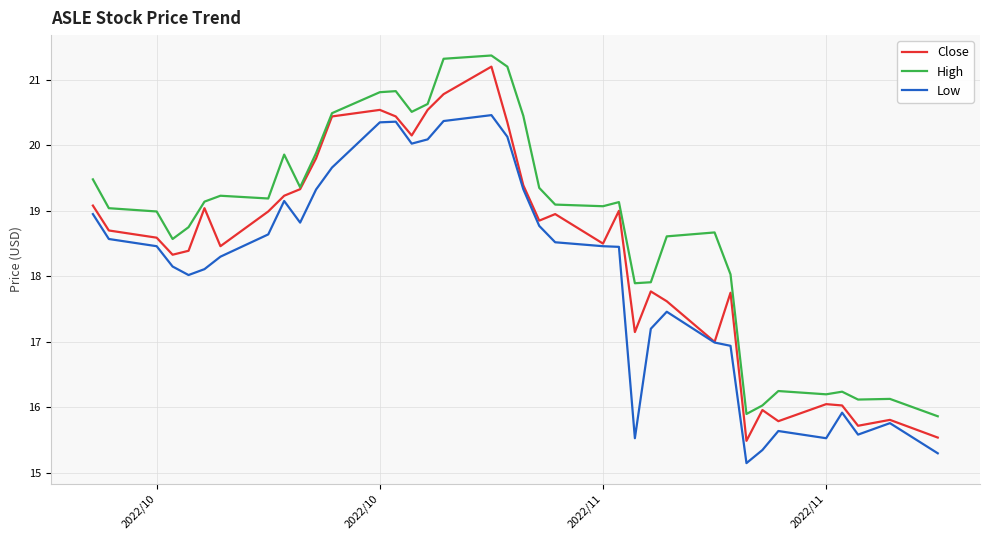

What is the maximum value shown in the chart?

21.4